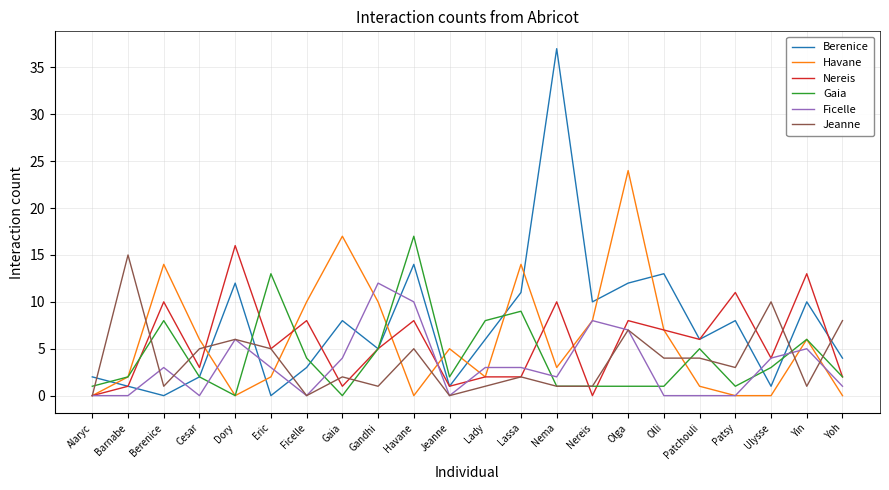

What is the sum of the Jeanne values at Nereis and Barnabe?

16